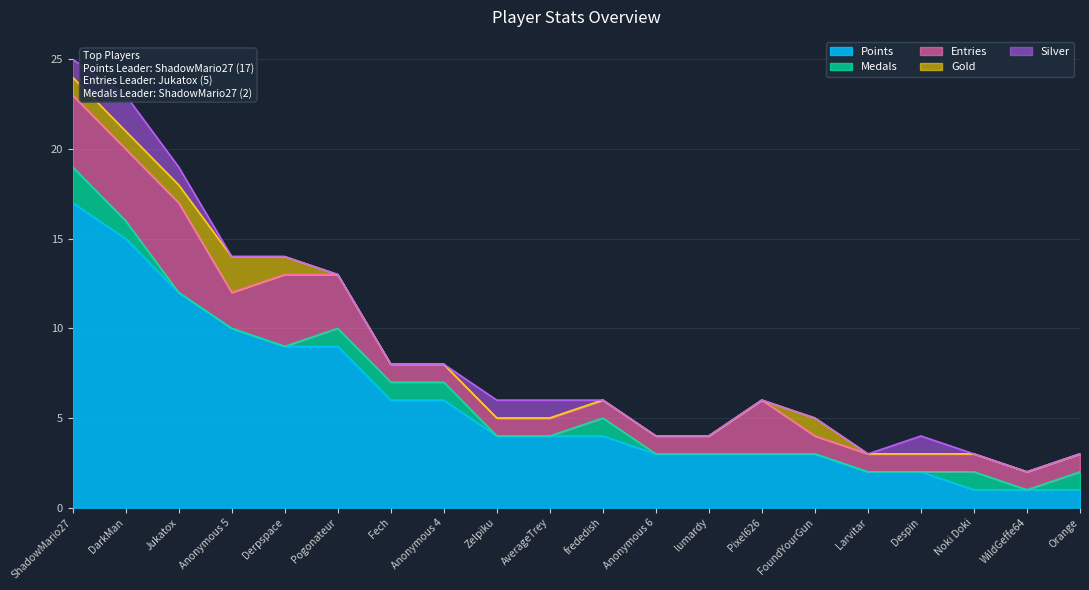

Which category has the lowest value across all series?

Jukatox